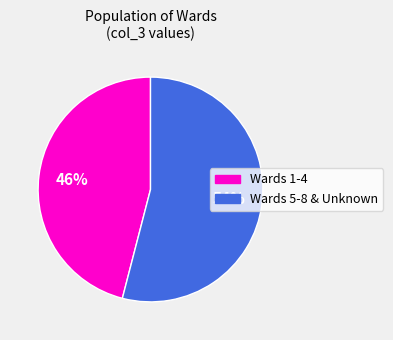

Count the number of slices in the pie.

2